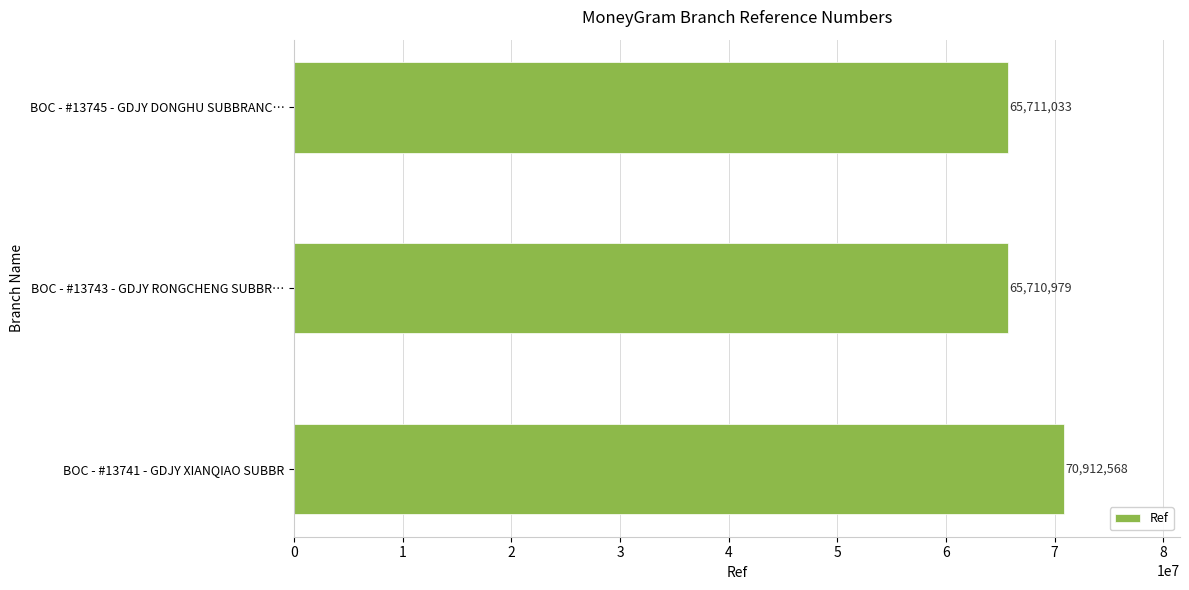

Are the bars horizontal?

Yes